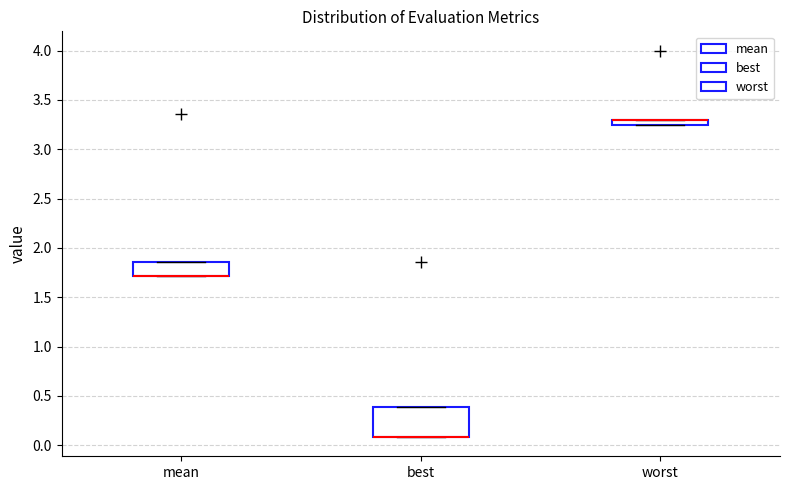

Where is the upper edge of the box for worst on the y-axis? The values are not printed on the chart, so give them approximately, as read against the axis.

3.30